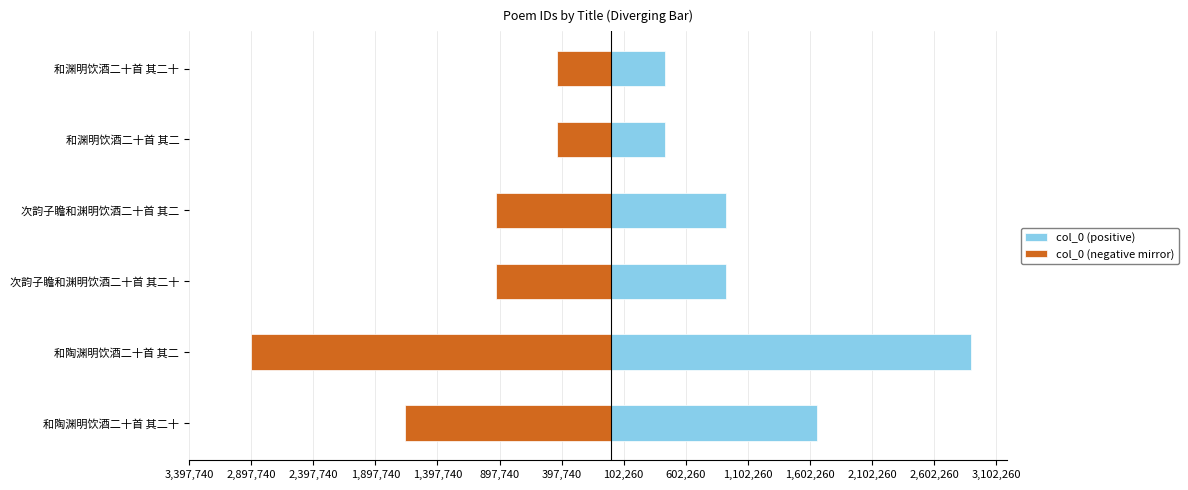

Rank the series by their average value, from highest to lowest.

col_0 (positive), col_0 (negative mirror)